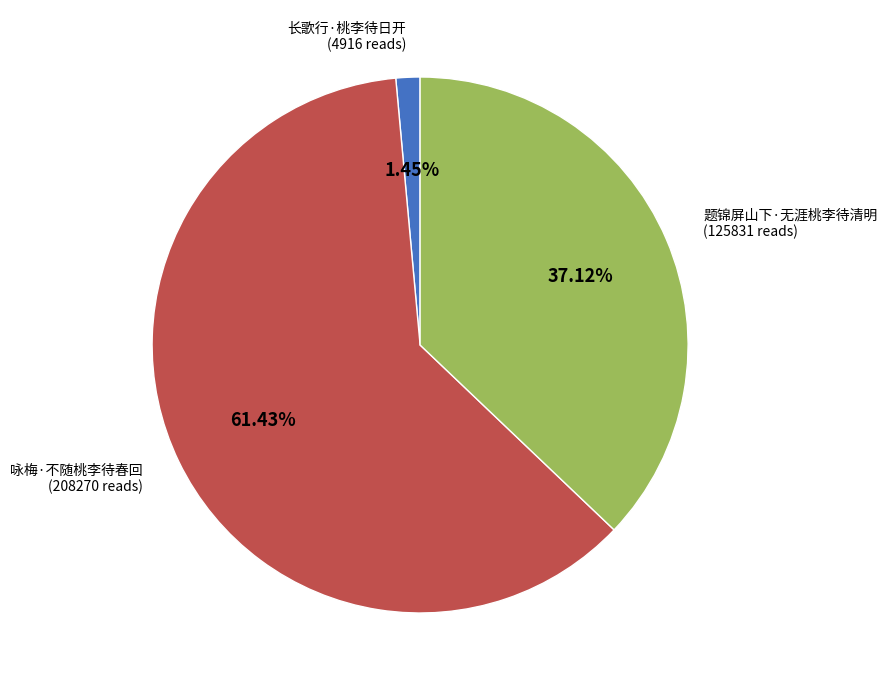

Count the number of slices in the pie.

3